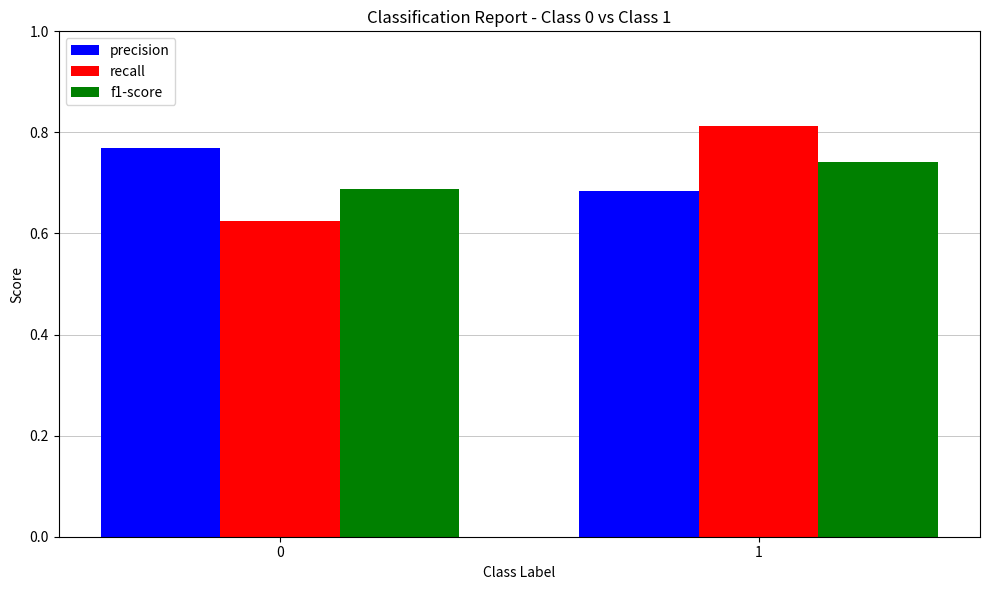

The value of precision at 1 is 1.1. True or false?

False